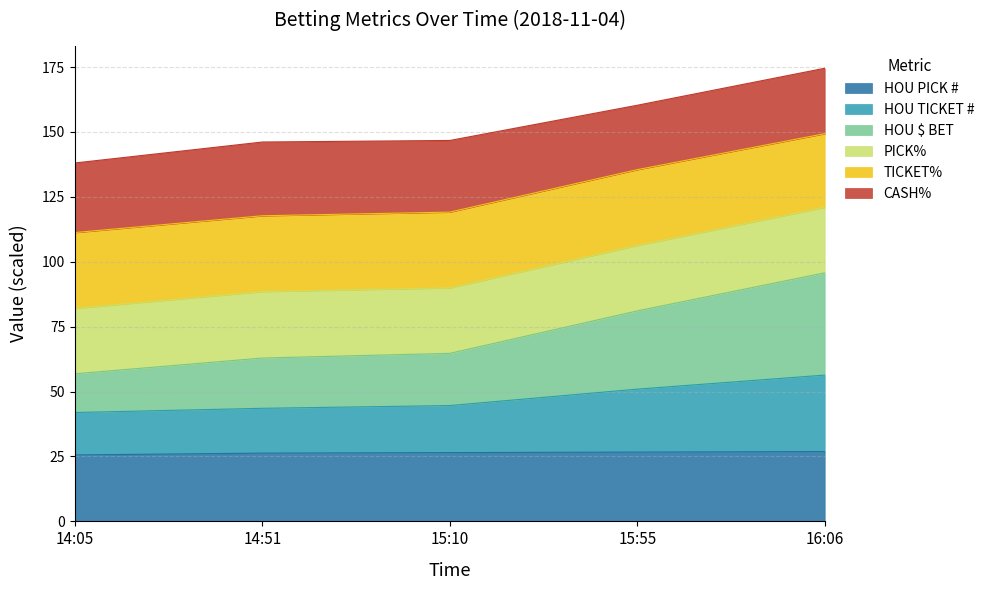

The value of HOU PICK # at 14:51 is 26.3. True or false?

True